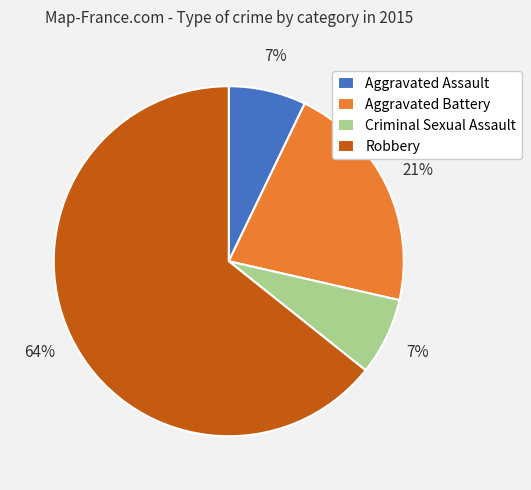

What is the largest slice in the pie chart?

Robbery